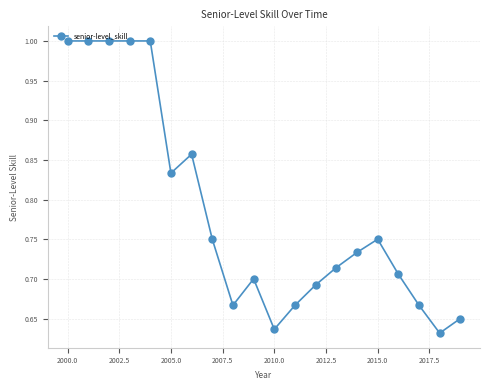

What is the difference between the maximum and second lowest values?

0.4